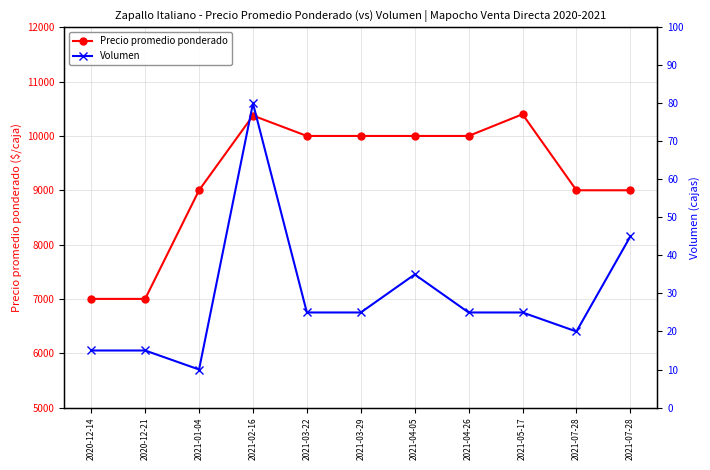

Where does the Volumen series first go above 25?

2021-02-16